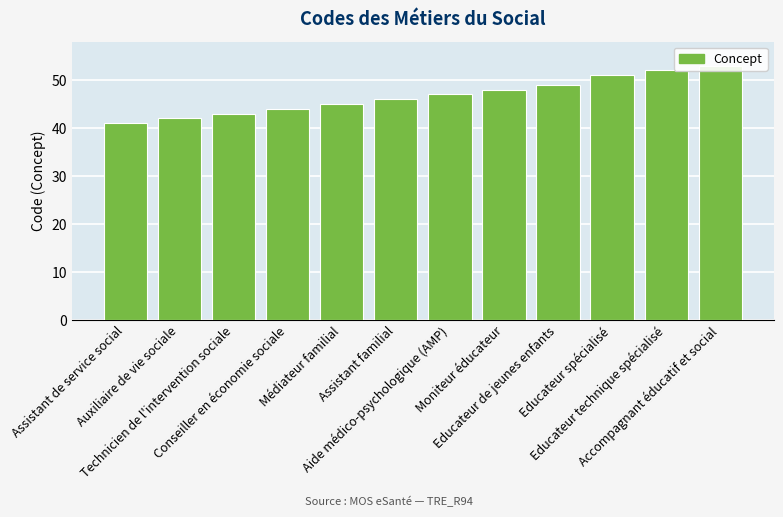

Where is the data nearest to the value 47?

Aide médico-psychologique (AMP)